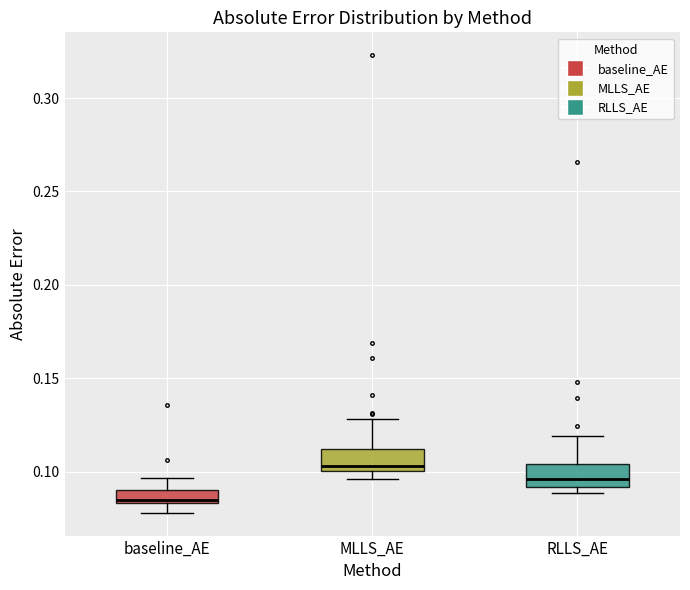

Where does the lower whisker of the box for baseline_AE end on the y-axis? The values are not printed on the chart, so give them approximately, as read against the axis.

0.080